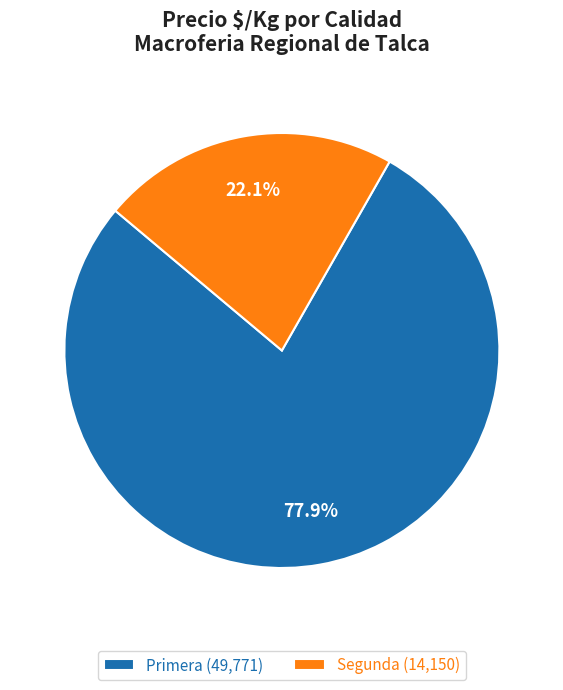

Which slice is the smallest?

Segunda (14,150)